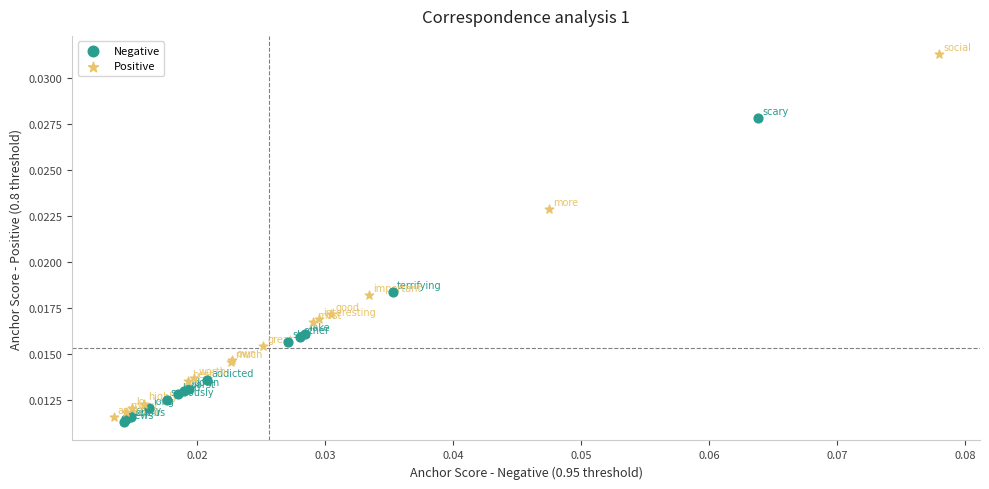

Which series has the largest Y range (max minus min)?

Positive